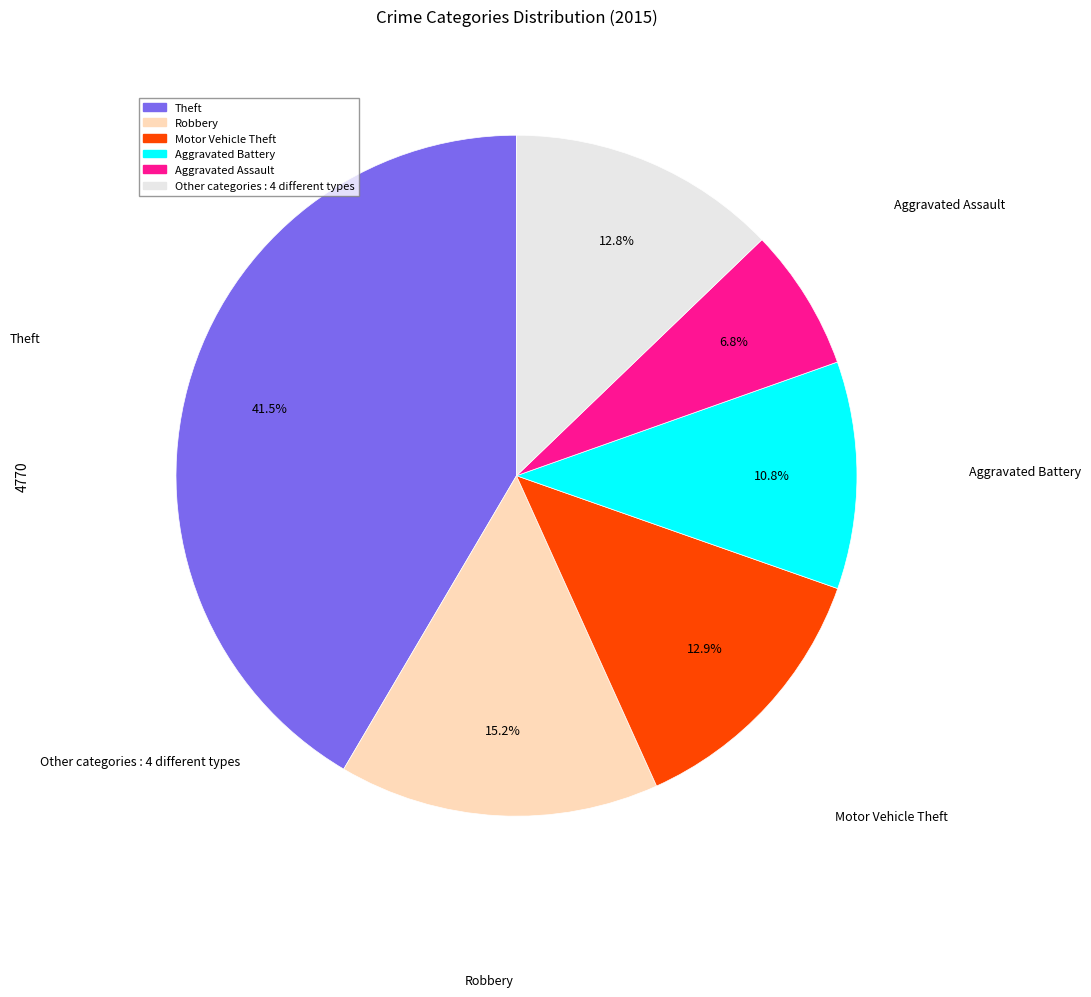

To the nearest percent, what is the difference between the largest and smallest slice percentages?

35%